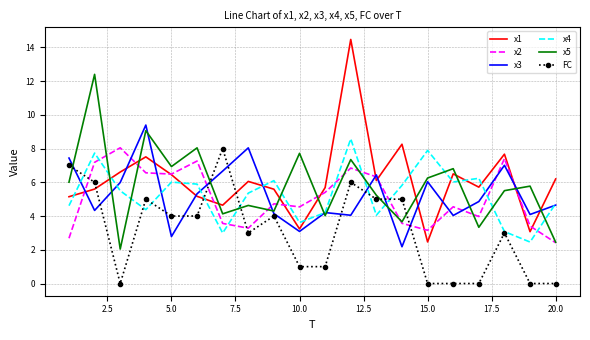

What are all the series names shown in the legend?

x1, x2, x3, x4, x5, FC